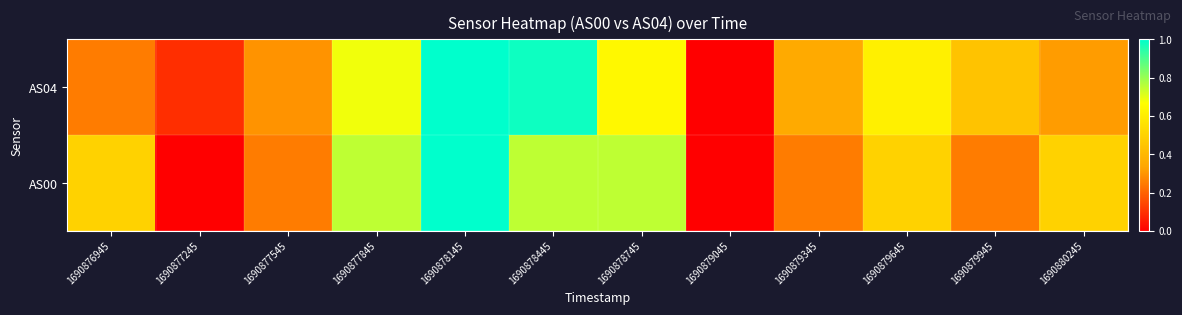

Reading right to left, transcribe all the data shown in this chart.

AS04: 1690880245=0.3	1690879945=0.4	1690879645=0.6	1690879345=0.4	1690879045=0.0	1690878745=0.6	1690878445=1.0	1690878145=1.0	1690877845=0.7	1690877545=0.3	1690877245=0.1	1690876945=0.2
AS00: 1690880245=0.5	1690879945=0.2	1690879645=0.5	1690879345=0.2	1690879045=0.0	1690878745=0.8	1690878445=0.8	1690878145=1.0	1690877845=0.8	1690877545=0.2	1690877245=0.0	1690876945=0.5